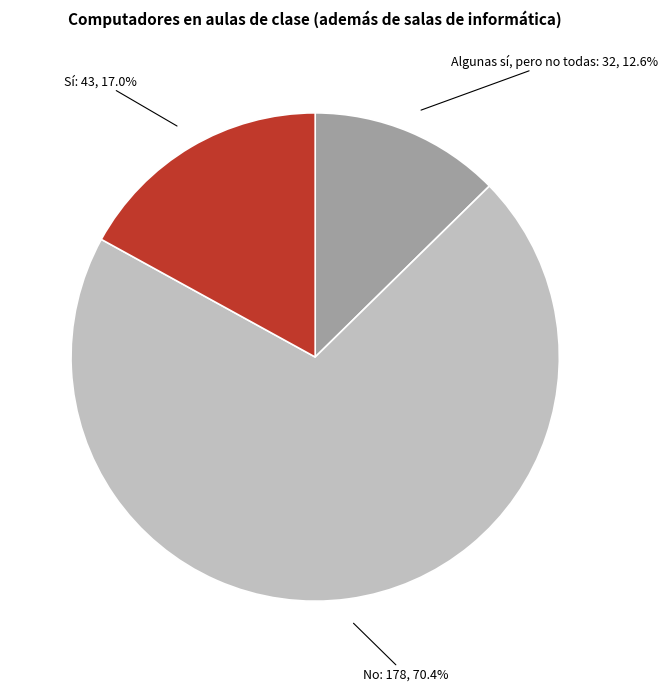

Is there a majority slice in this chart?

Yes